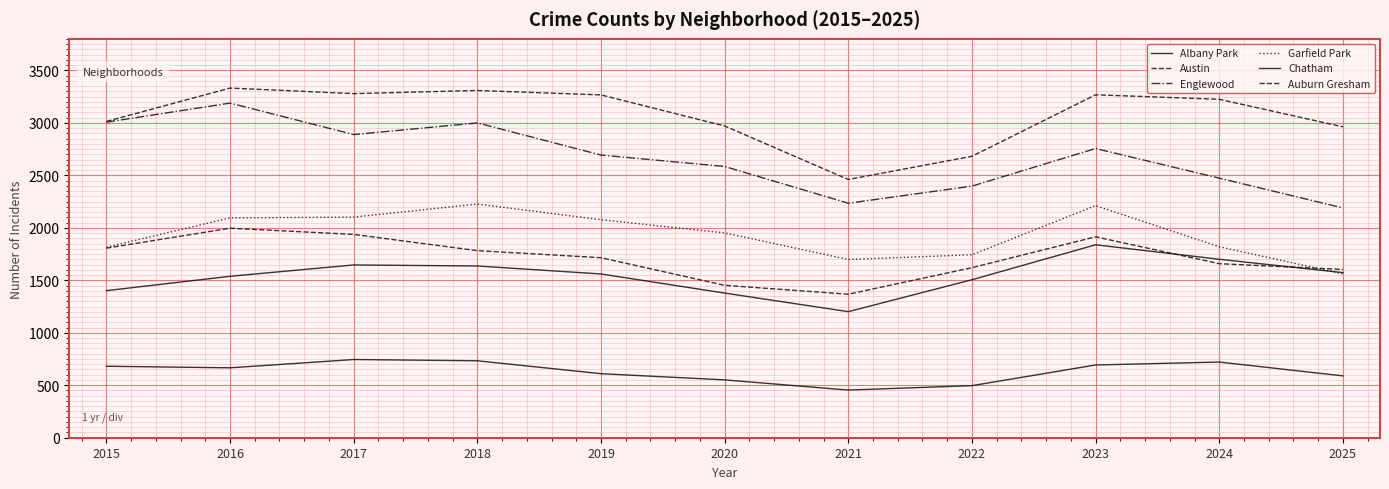

How many lines are shown in the chart?

6